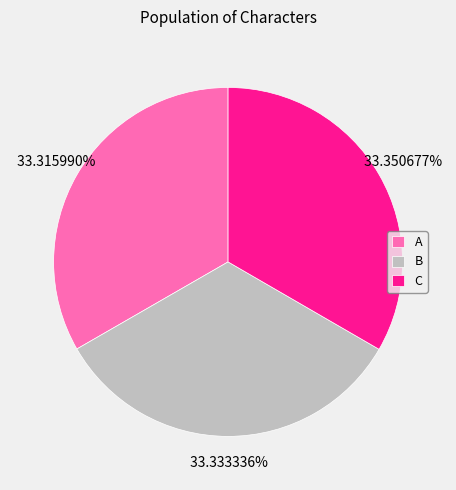

What is the ratio of the value at A to the value at C?

1.0